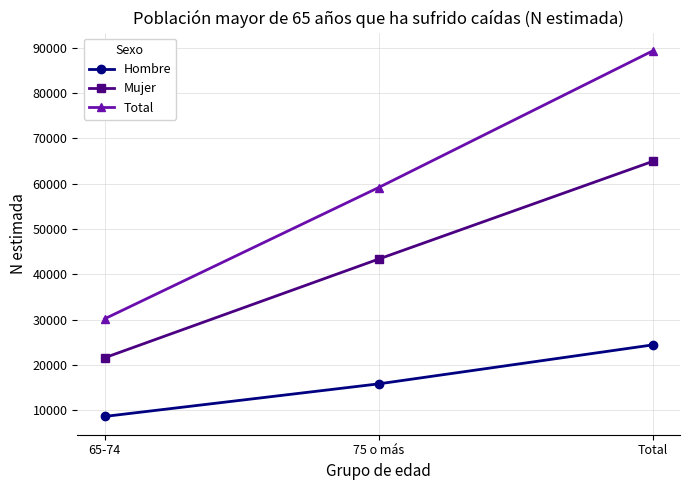

What are all the series names shown in the legend?

Hombre, Mujer, Total